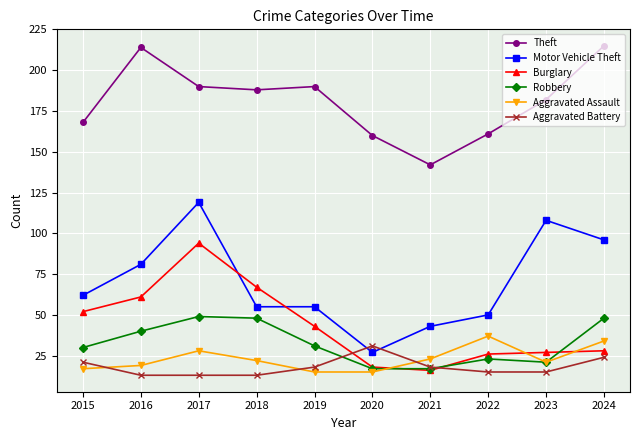

Is it true that Aggravated Assault equals 15 at 2020?

True